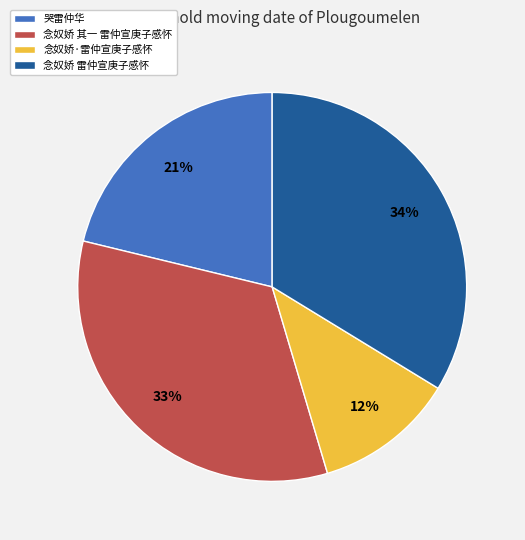

To the nearest percent, what is the average slice percentage?

25%